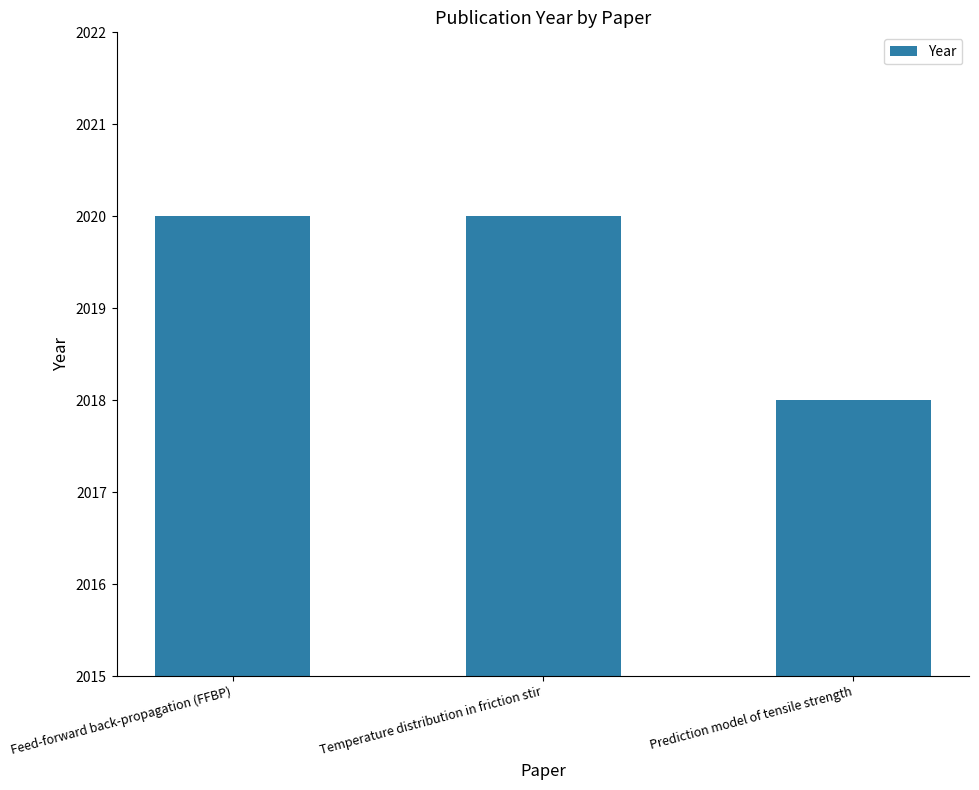

What is the difference between the values at Feed-forward back-propagation (FFBP) and Prediction model of tensile strength?

2